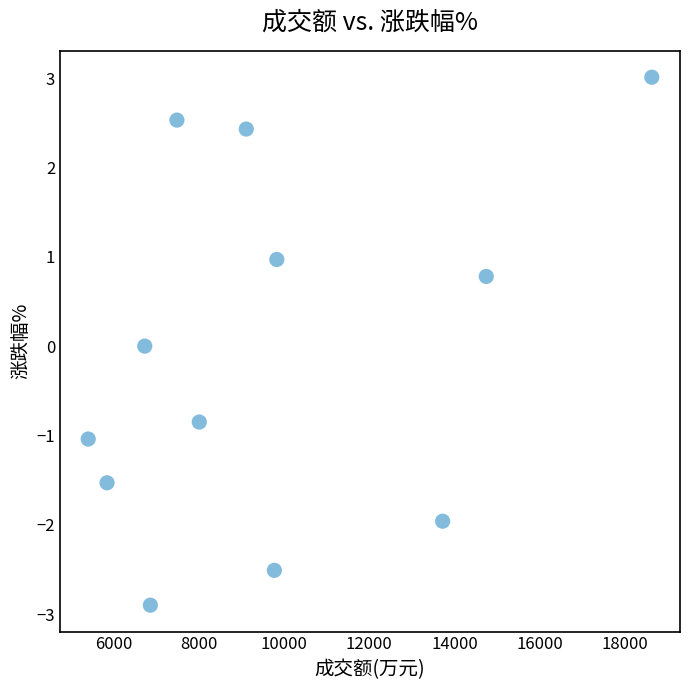

What is the average X value?

9679.8